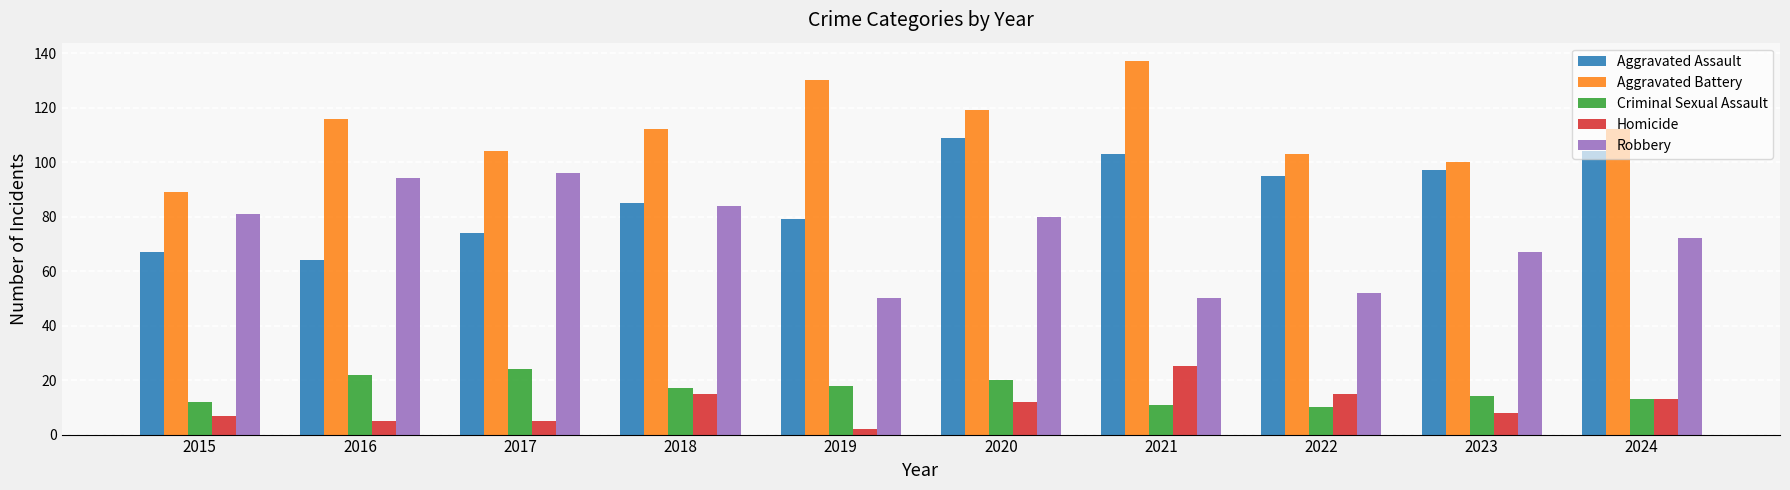

Where does the Aggravated Battery series first go above 112?

2016